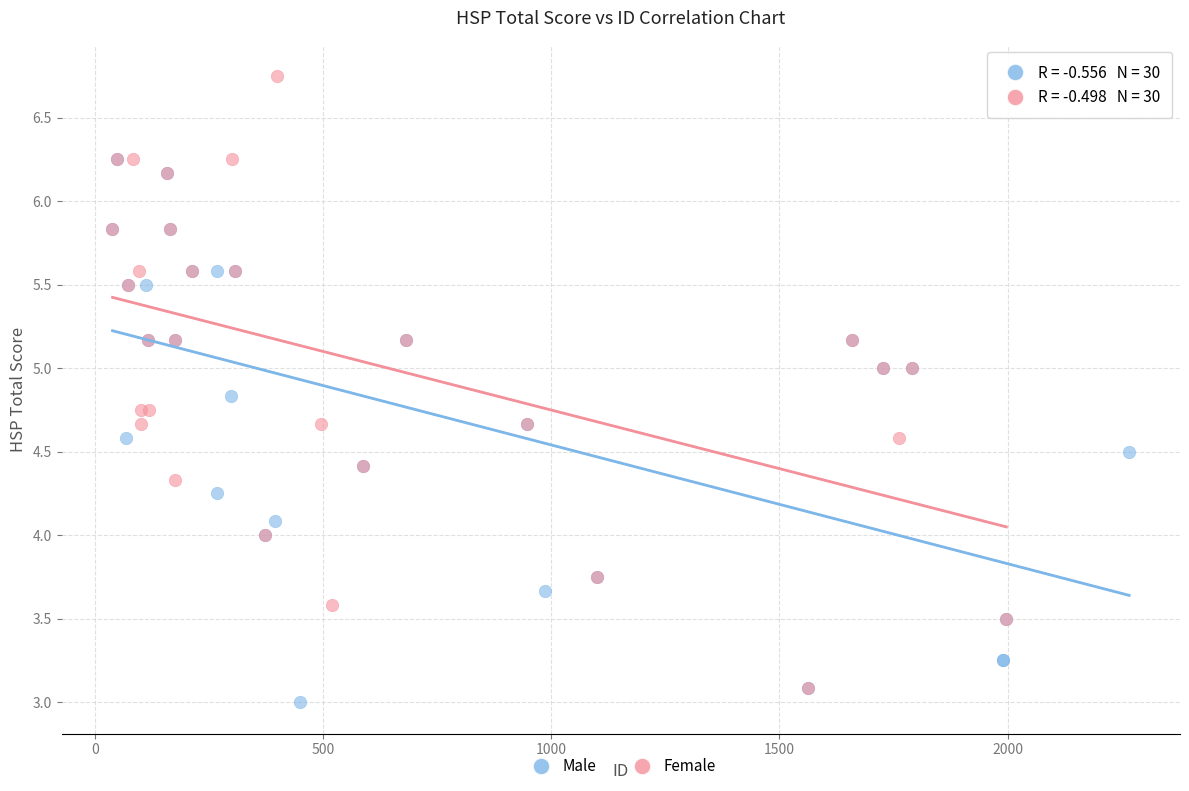

Which series has the largest Y range (max minus min)?

Female